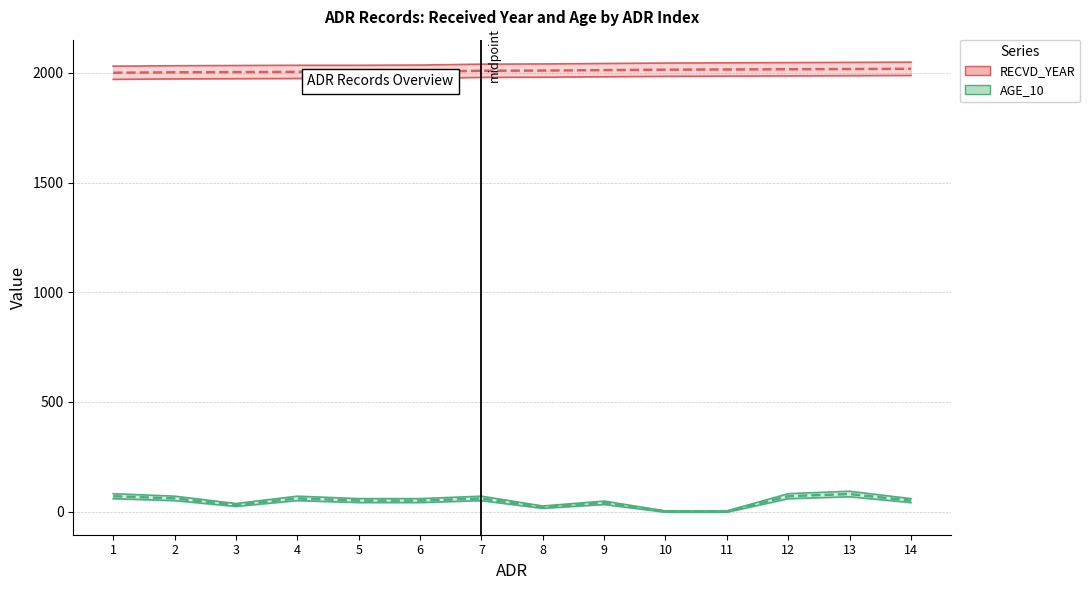

What are all the series names shown in the legend?

RECVD_YEAR, AGE_10